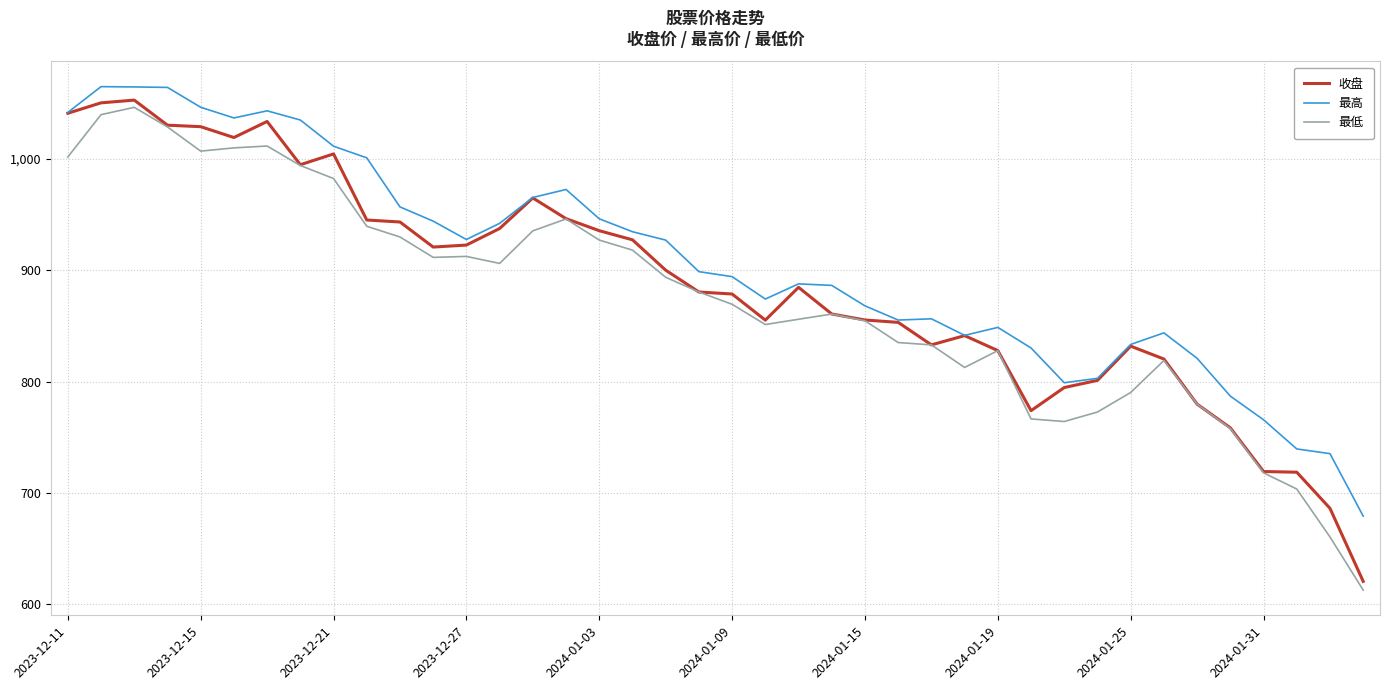

Which series has the largest total across all categories?

最高